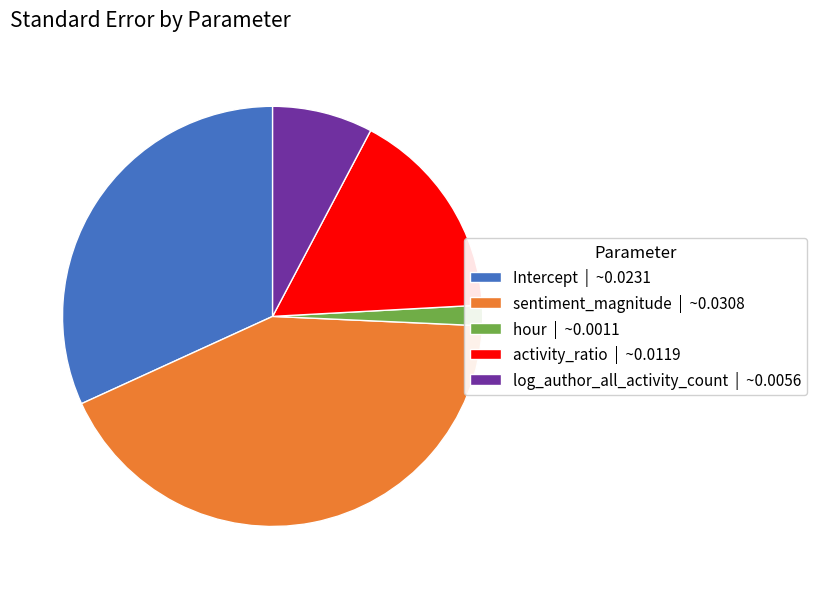

How many slices are in this pie chart?

5